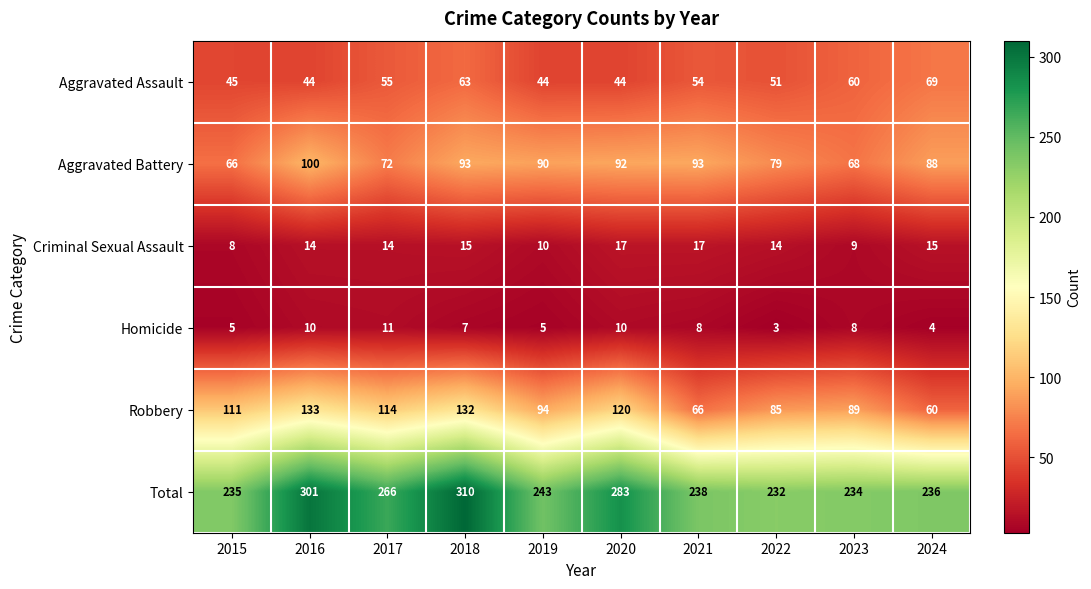

What is the spread (max minus min) of values at 2021?

230